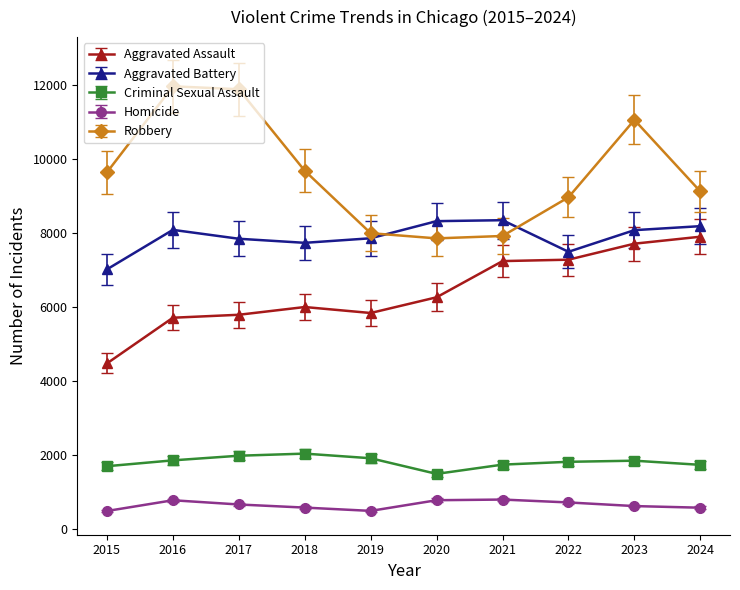

Which series has the largest range (max minus min)?

Robbery